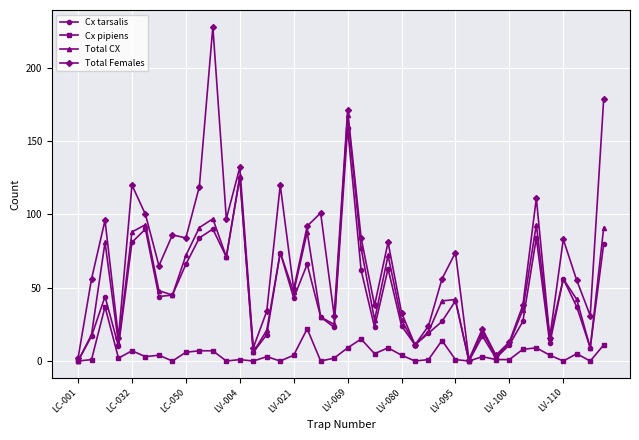

What is the average value of the Cx pipiens series?

5